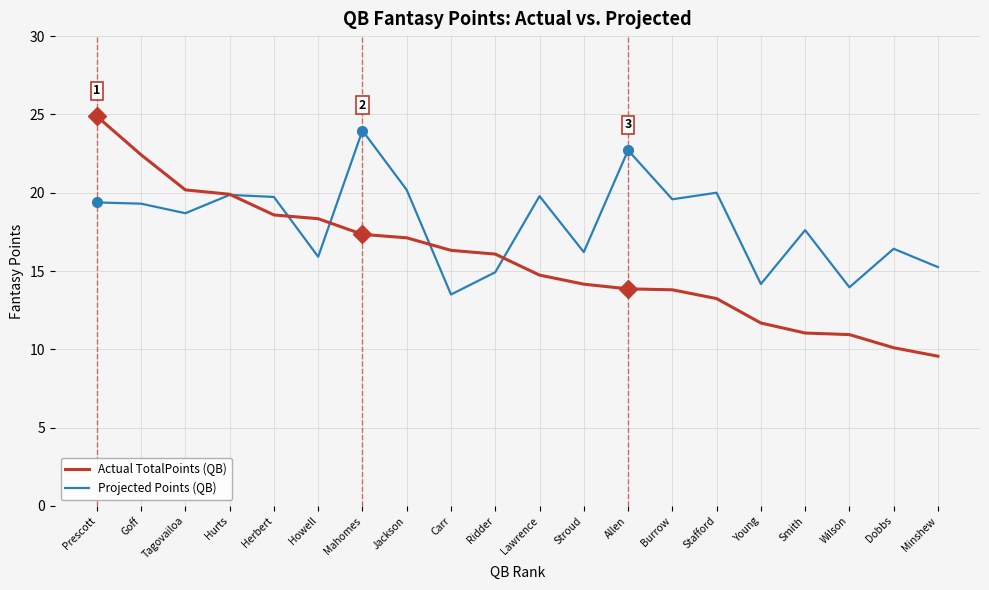

Which label corresponds to the smallest value in the chart?

Minshew